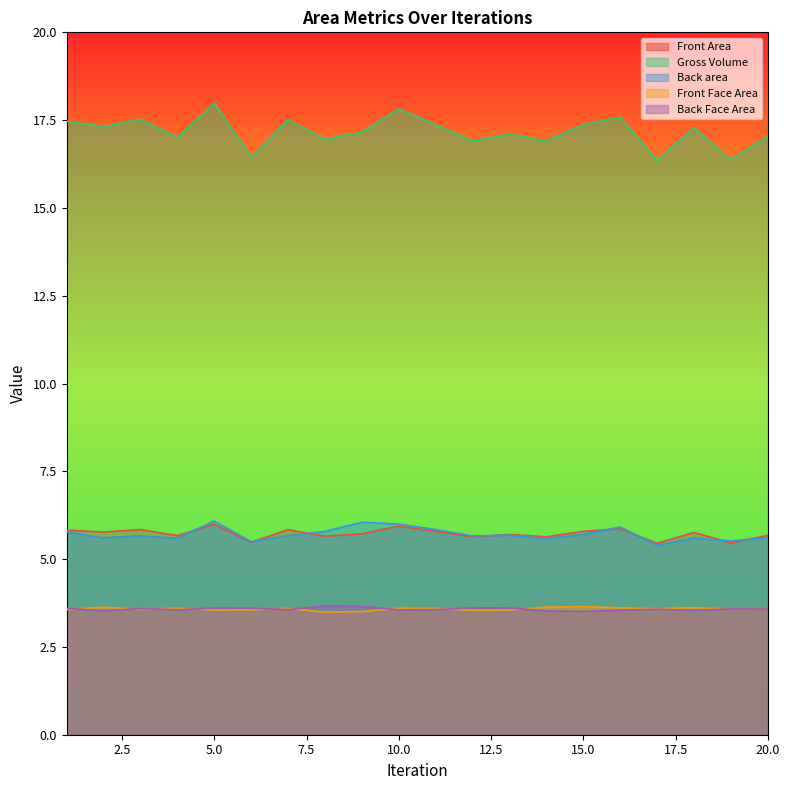

True or false: Front Area has a value of 3.6 at 13.

False